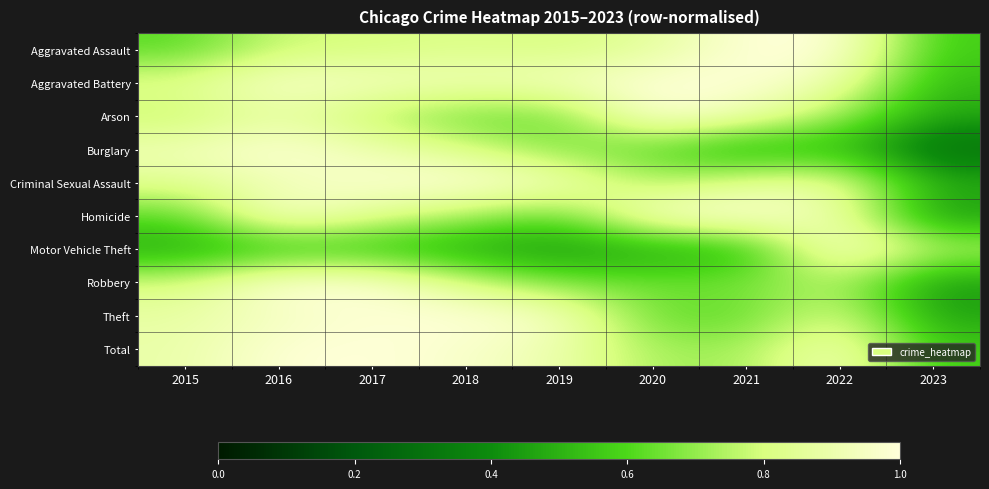

Reading left to right, extract all data points from this chart.

Aggravated Assault: 2015=0.6	2016=0.8	2017=0.8	2018=0.8	2019=0.8	2020=0.9	2021=1.0	2022=1.0	2023=0.6
Aggravated Battery: 2015=0.8	2016=1.0	2017=0.9	2018=0.9	2019=0.9	2020=1.0	2021=1.0	2022=0.9	2023=0.5
Arson: 2015=0.8	2016=0.9	2017=0.8	2018=0.6	2019=0.6	2020=1.0	2021=0.9	2022=0.7	2023=0.5
Burglary: 2015=0.9	2016=1.0	2017=0.9	2018=0.8	2019=0.7	2020=0.6	2021=0.5	2022=0.5	2023=0.3
Criminal Sexual Assault: 2015=0.8	2016=0.9	2017=1.0	2018=1.0	2019=0.9	2020=0.7	2021=0.9	2022=0.9	2023=0.5
Homicide: 2015=0.6	2016=1.0	2017=0.8	2018=0.7	2019=0.6	2020=1.0	2021=1.0	2022=0.9	2023=0.4
Motor Vehicle Theft: 2015=0.5	2016=0.5	2017=0.5	2018=0.5	2019=0.4	2020=0.5	2021=0.5	2022=1.0	2023=0.8
Robbery: 2015=0.8	2016=1.0	2017=1.0	2018=0.8	2019=0.7	2020=0.7	2021=0.7	2022=0.7	2023=0.4
Theft: 2015=0.9	2016=0.9	2017=1.0	2018=1.0	2019=1.0	2020=0.6	2021=0.6	2022=0.8	2023=0.5
Total: 2015=0.9	2016=1.0	2017=1.0	2018=1.0	2019=0.9	2020=0.7	2021=0.7	2022=0.9	2023=0.6